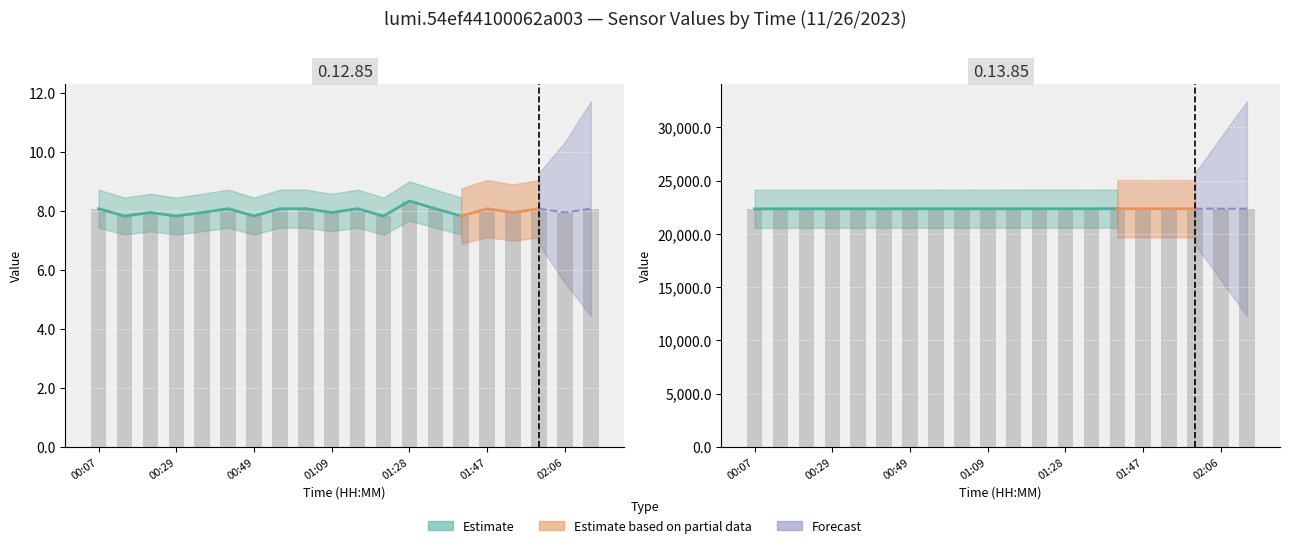

At which label is 0.12.85 (value) closest to 8?

00:22